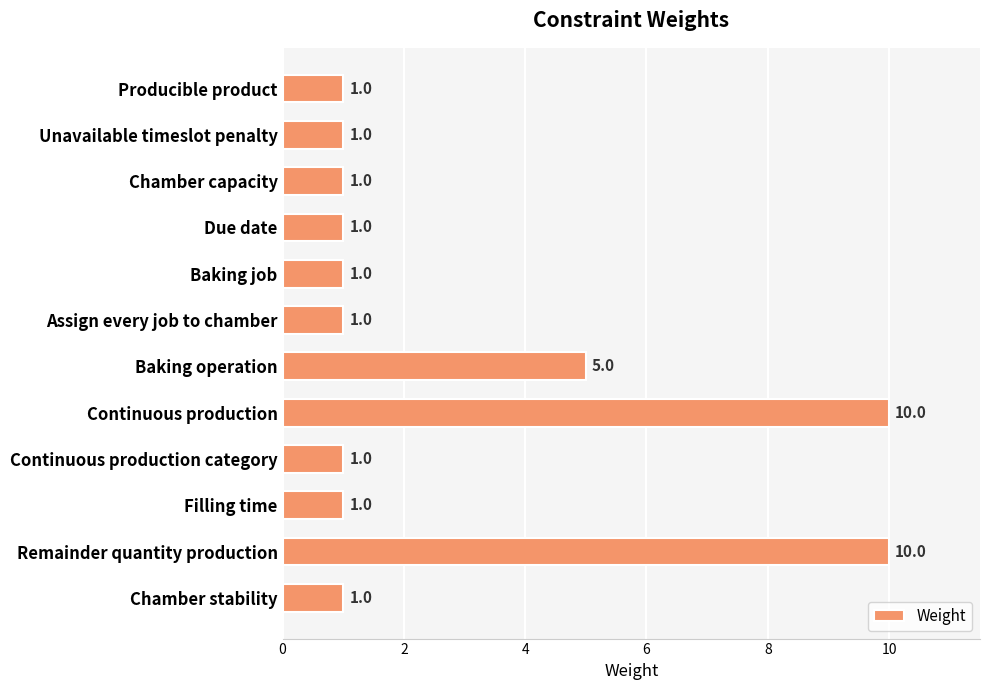

What is the change in value from Baking operation to Remainder quantity production?

+5